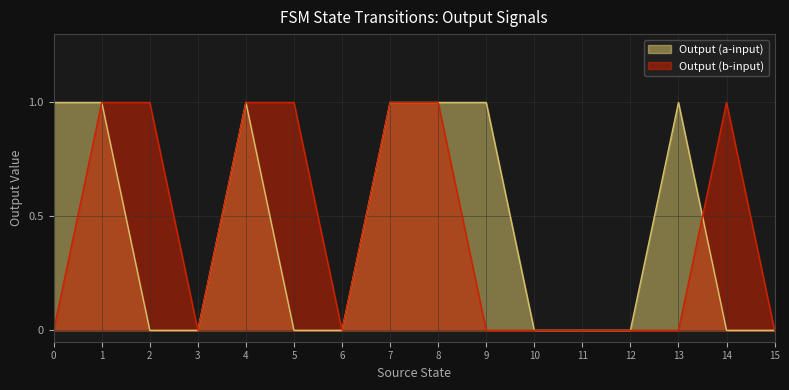

Reading left to right, what are all the values shown in this chart?

Output (a-input): 0=1	1=1	2=0	3=0	4=1	5=0	6=0	7=1	8=1	9=1	10=0	11=0	12=0	13=1	14=0	15=0
Output (b-input): 0=0	1=1	2=1	3=0	4=1	5=1	6=0	7=1	8=1	9=0	10=0	11=0	12=0	13=0	14=1	15=0